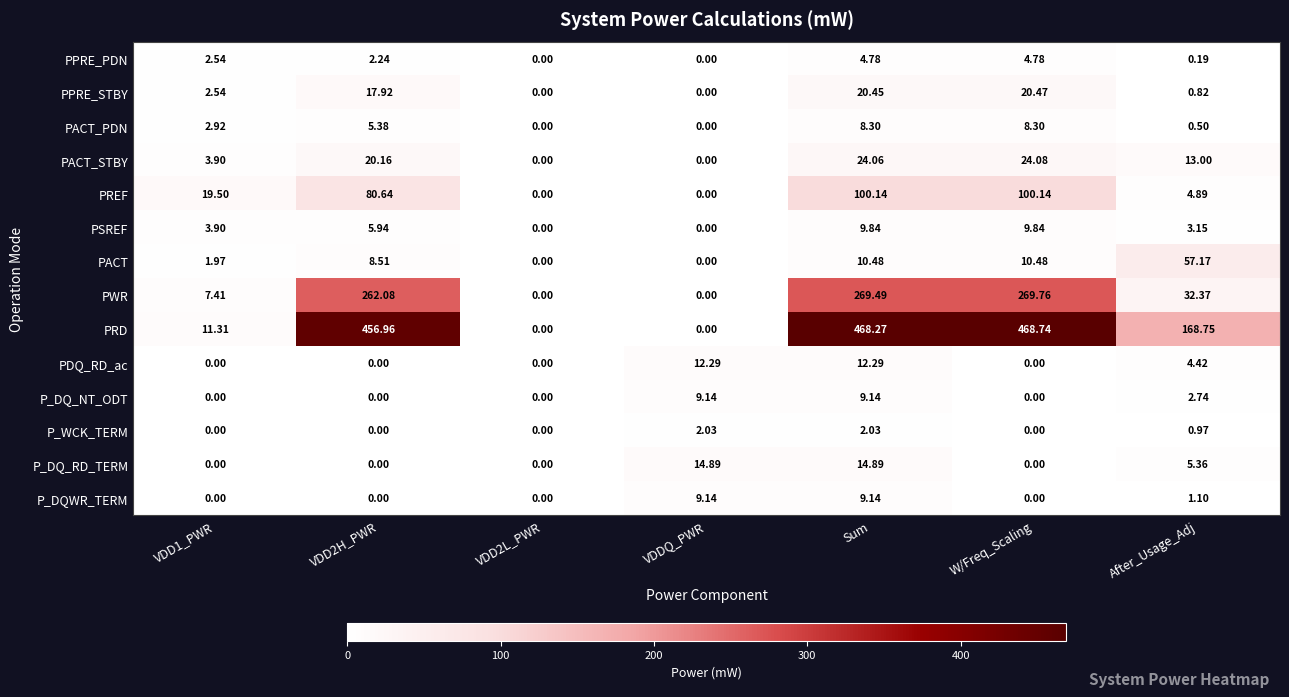

Which series has the widest spread of values?

PRD